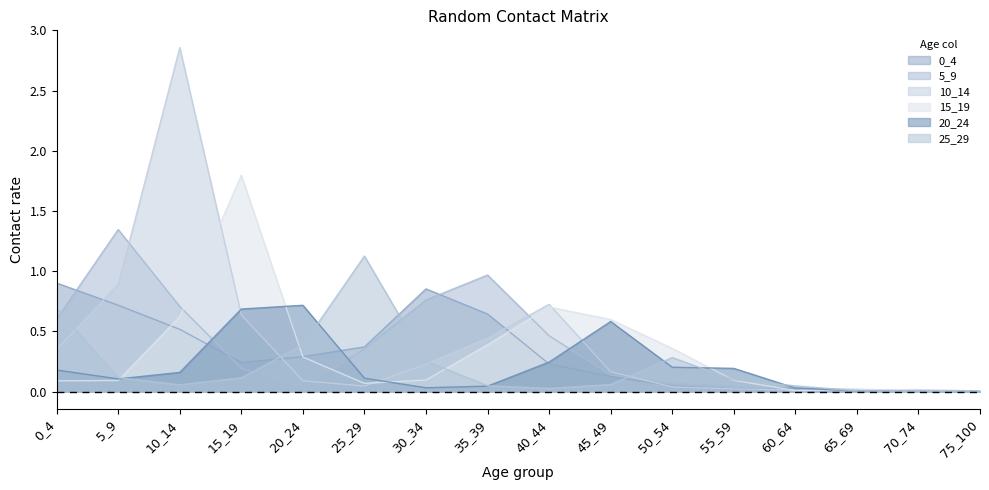

Which category has the lowest value across all series?

70_74